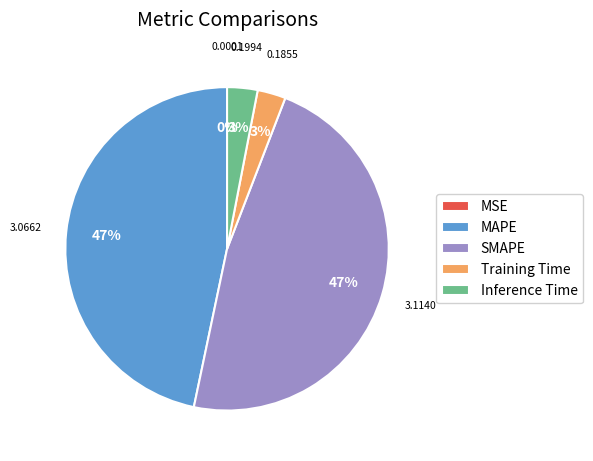

Is SMAPE the majority of the pie?

No